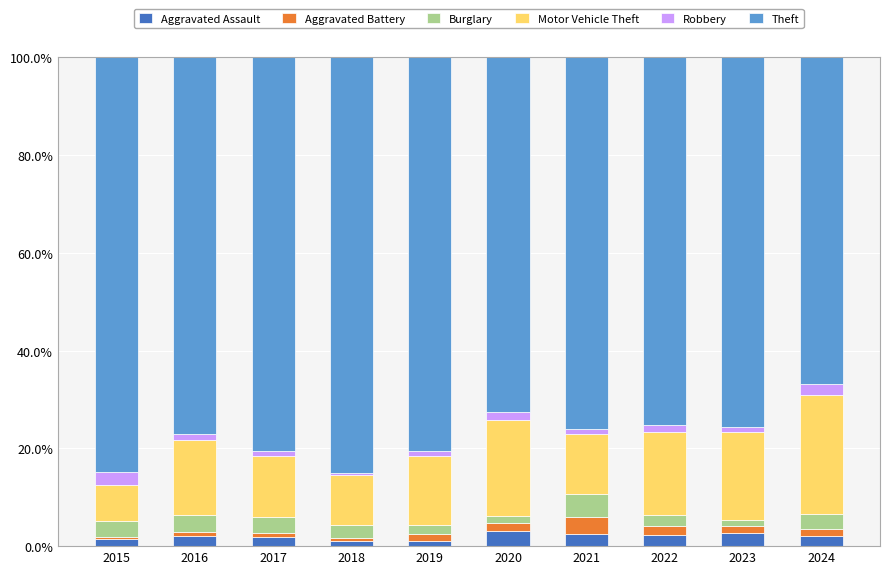

What is the highest value of the Aggravated Assault series?

3.1